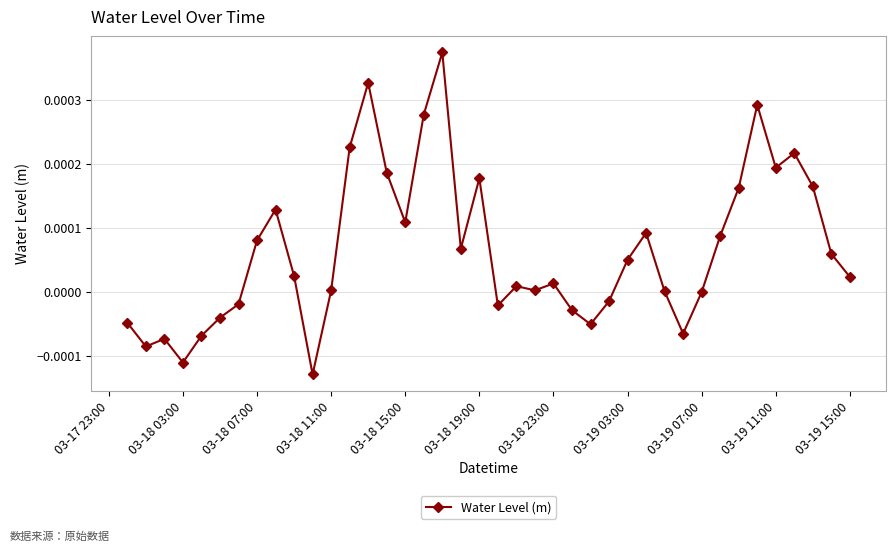

How many data points does each series have?

40